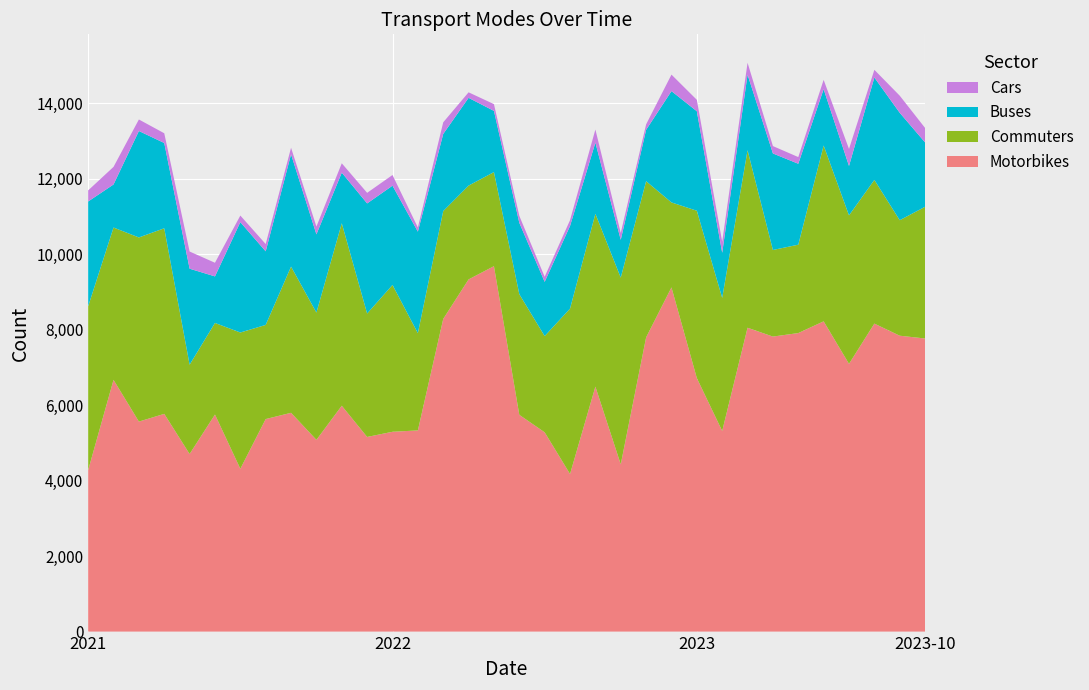

Reading left to right, what are all the values shown in this chart?

Motorbikes: 2021-01=4280	2021-02=6671	2021-03=5565	2021-04=5770	2021-05=4706	2021-06=5752	2021-07=4314	2021-08=5632	2021-09=5798	2021-10=5081	2021-11=5985	2021-12=5158	2022-01=5295	2022-02=5331	2022-03=8286	2022-04=9333	2022-05=9684	2022-06=5744	2022-07=5281	2022-08=4176	2022-09=6492	2022-10=4432	2022-11=7796	2022-12=9121	2023-01=6718	2023-02=5316	2023-03=8052	2023-04=7818	2023-05=7911	2023-06=8222	2023-07=7095	2023-08=8162	2023-09=7841	2023-10=7767
Commuters: 2021-01=4340	2021-02=4037	2021-03=4880	2021-04=4918	2021-05=2367	2021-06=2427	2021-07=3612	2021-08=2495	2021-09=3875	2021-10=3373	2021-11=4836	2021-12=3271	2022-01=3891	2022-02=2577	2022-03=2858	2022-04=2486	2022-05=2493	2022-06=3198	2022-07=2550	2022-08=4383	2022-09=4580	2022-10=4948	2022-11=4140	2022-12=2252	2023-01=4435	2023-02=3527	2023-03=4704	2023-04=2295	2023-05=2342	2023-06=4660	2023-07=3935	2023-08=3808	2023-09=3061	2023-10=3491
Buses: 2021-01=2778	2021-02=1141	2021-03=2821	2021-04=2260	2021-05=2544	2021-06=1234	2021-07=2925	2021-08=1950	2021-09=2976	2021-10=2073	2021-11=1342	2021-12=2918	2022-01=2631	2022-02=2691	2022-03=2044	2022-04=2326	2022-05=1622	2022-06=1891	2022-07=1437	2022-08=2190	2022-09=1886	2022-10=1002	2022-11=1361	2022-12=2950	2023-01=2637	2023-02=1196	2023-03=2004	2023-04=2558	2023-05=2145	2023-06=1493	2023-07=1310	2023-08=2714	2023-09=2847	2023-10=1705
Cars: 2021-01=294	2021-02=466	2021-03=305	2021-04=258	2021-05=455	2021-06=361	2021-07=174	2021-08=193	2021-09=172	2021-10=206	2021-11=247	2021-12=280	2022-01=283	2022-02=109	2022-03=308	2022-04=146	2022-05=179	2022-06=184	2022-07=135	2022-08=154	2022-09=347	2022-10=182	2022-11=144	2022-12=437	2023-01=302	2023-02=291	2023-03=314	2023-04=195	2023-05=177	2023-06=246	2023-07=450	2023-08=203	2023-09=453	2023-10=383